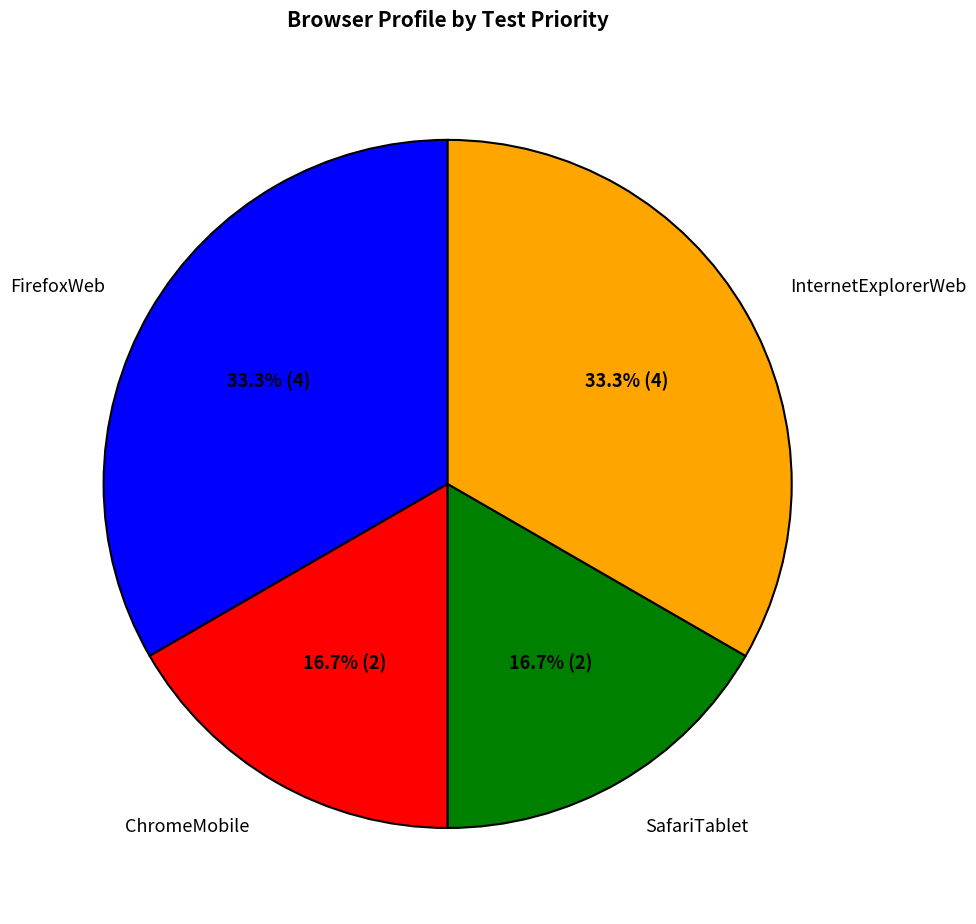

Is there a majority slice in this chart?

No